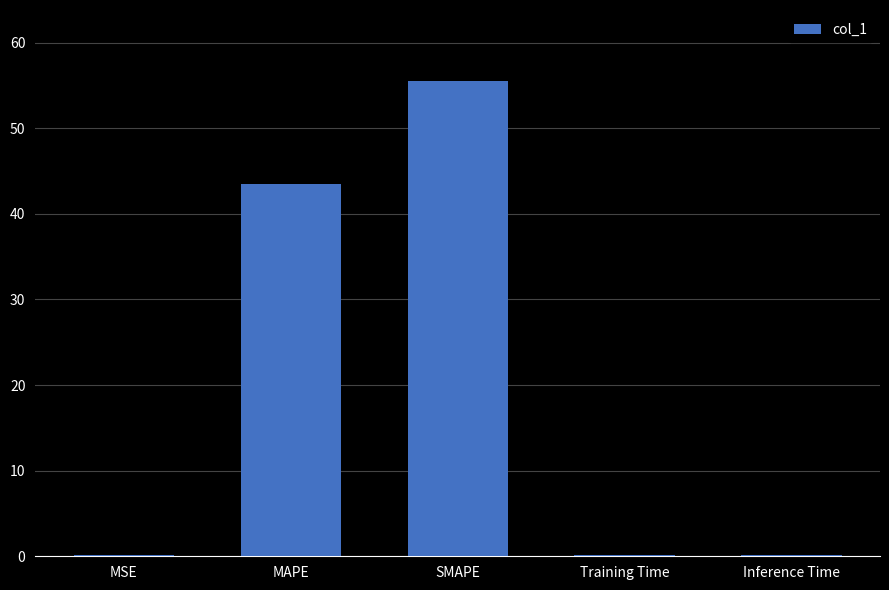

What value does the data have at SMAPE?

55.5